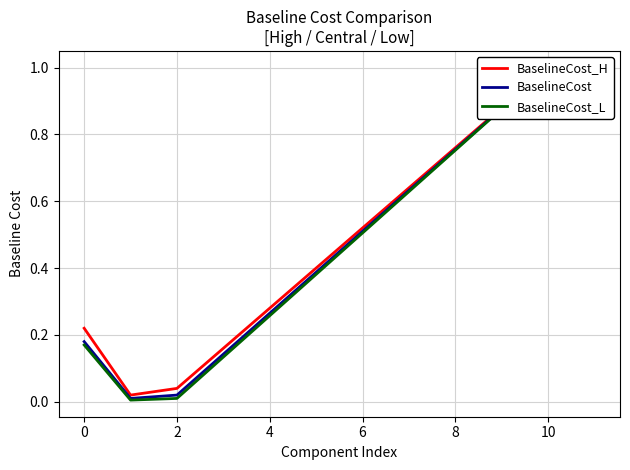

Is the value of BaselineCost at 6 greater than the value of BaselineCost_H at 6?

No